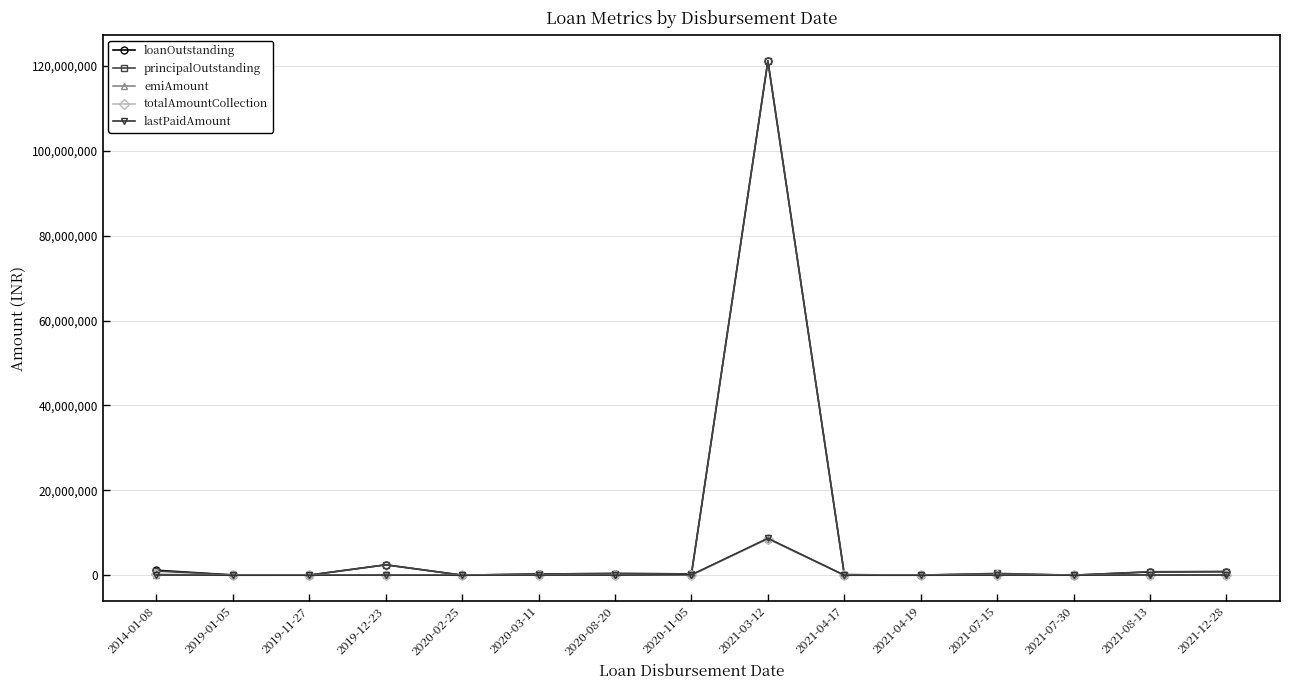

What is the greatest value displayed?

121212114.0